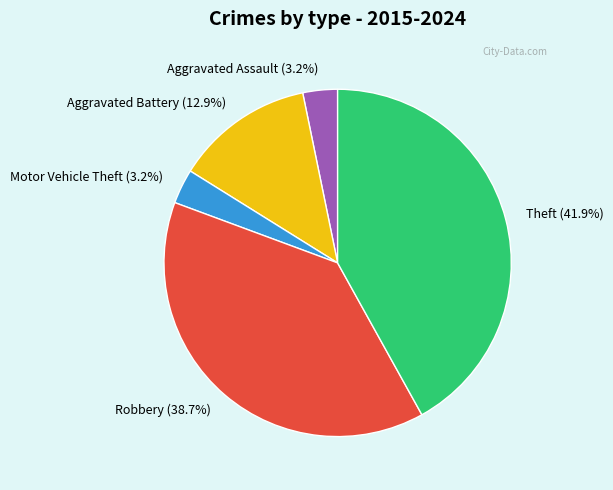

Is there any slice that represents more than half of the pie?

No